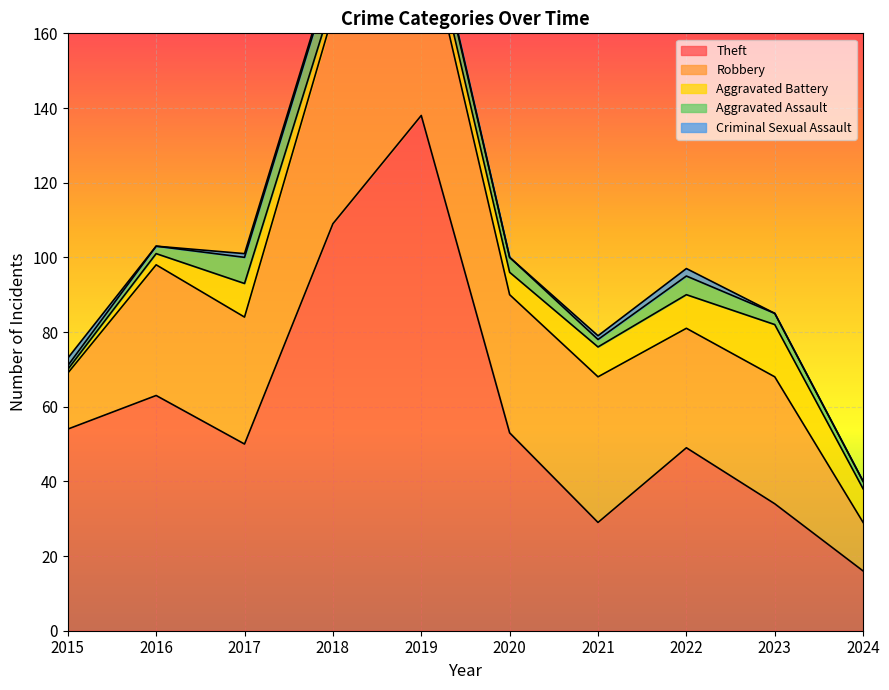

Rank the series by their maximum value, from highest to lowest.

Theft, Robbery, Aggravated Battery, Aggravated Assault, Criminal Sexual Assault